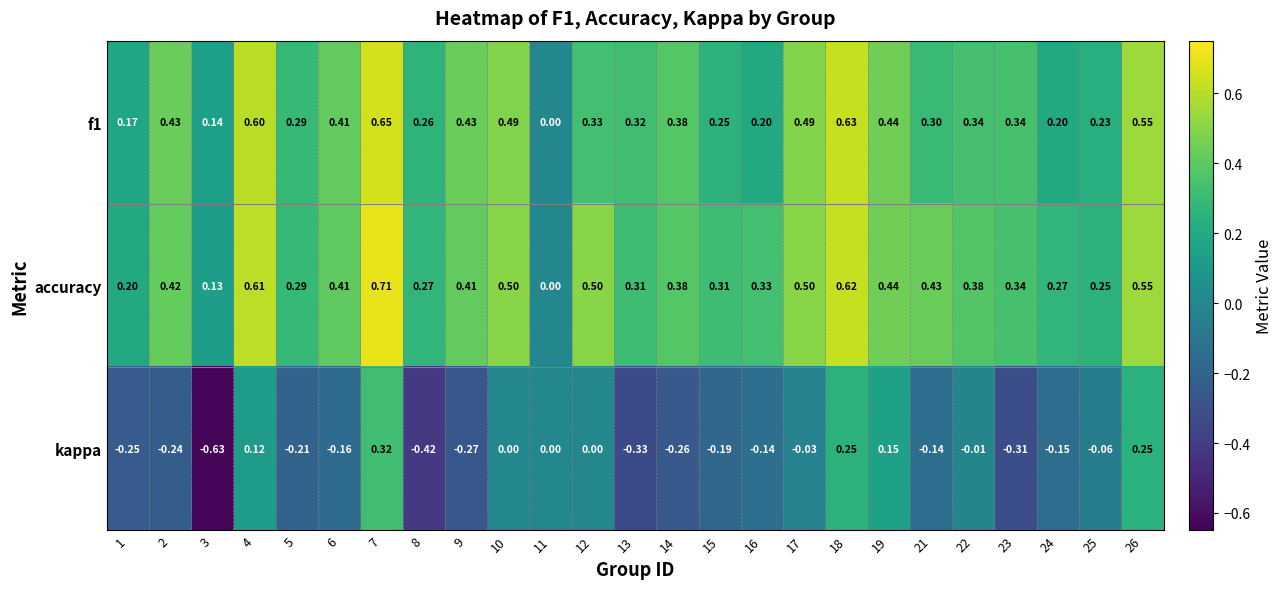

Is the value of accuracy at 25 greater than the value of kappa at 6?

Yes